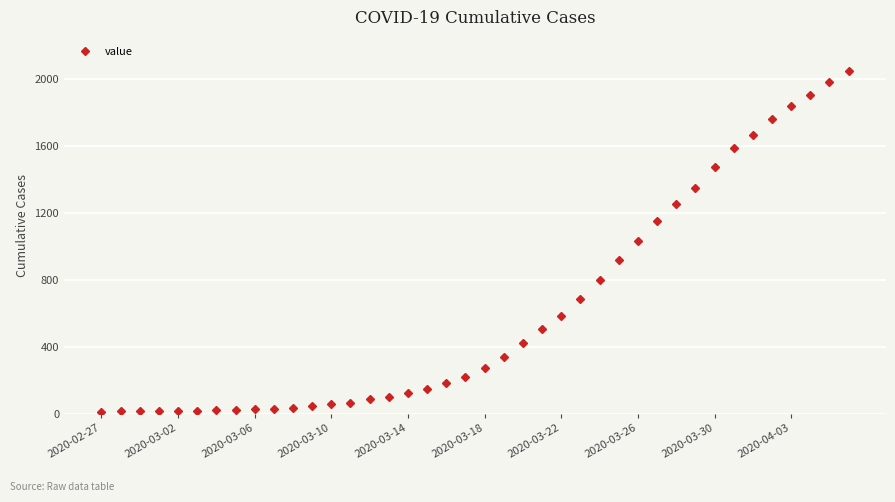

What is the minimum value shown in the chart?

13